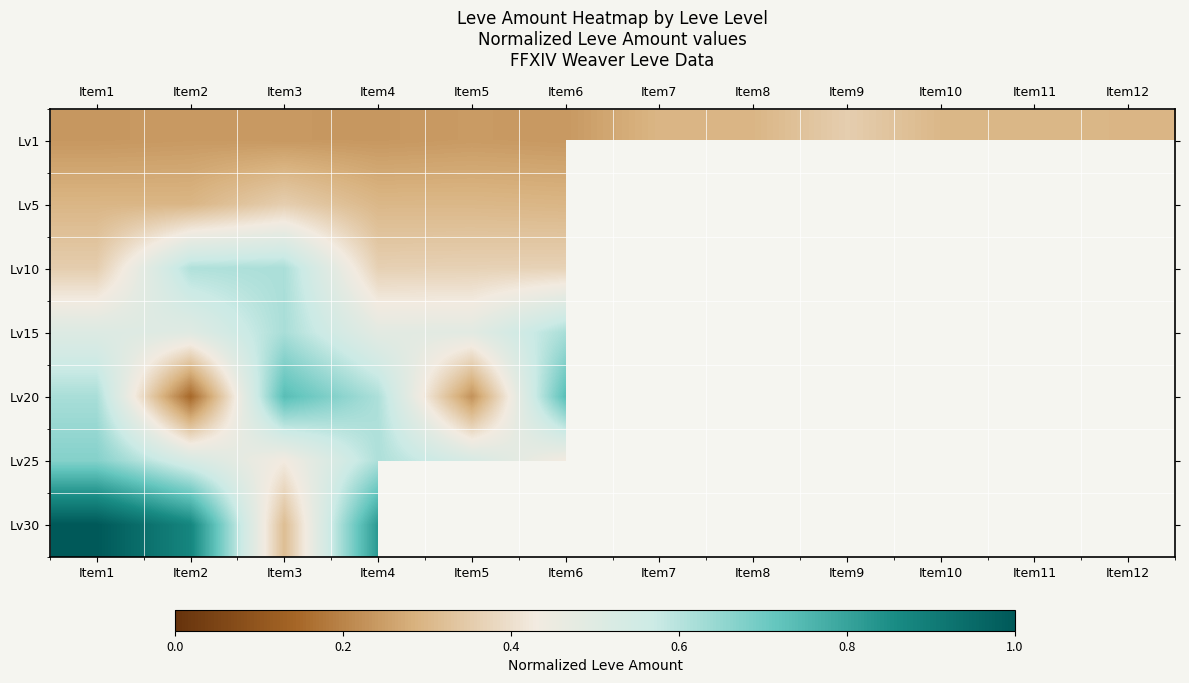

Count the number of categories in the chart.

12